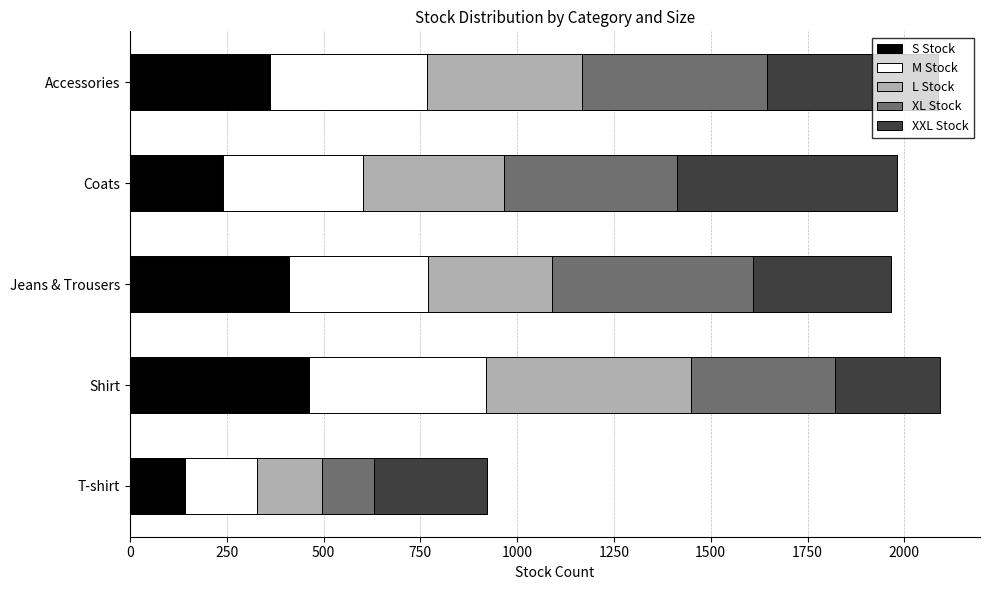

What is the total value across all series at Shirt?

2091